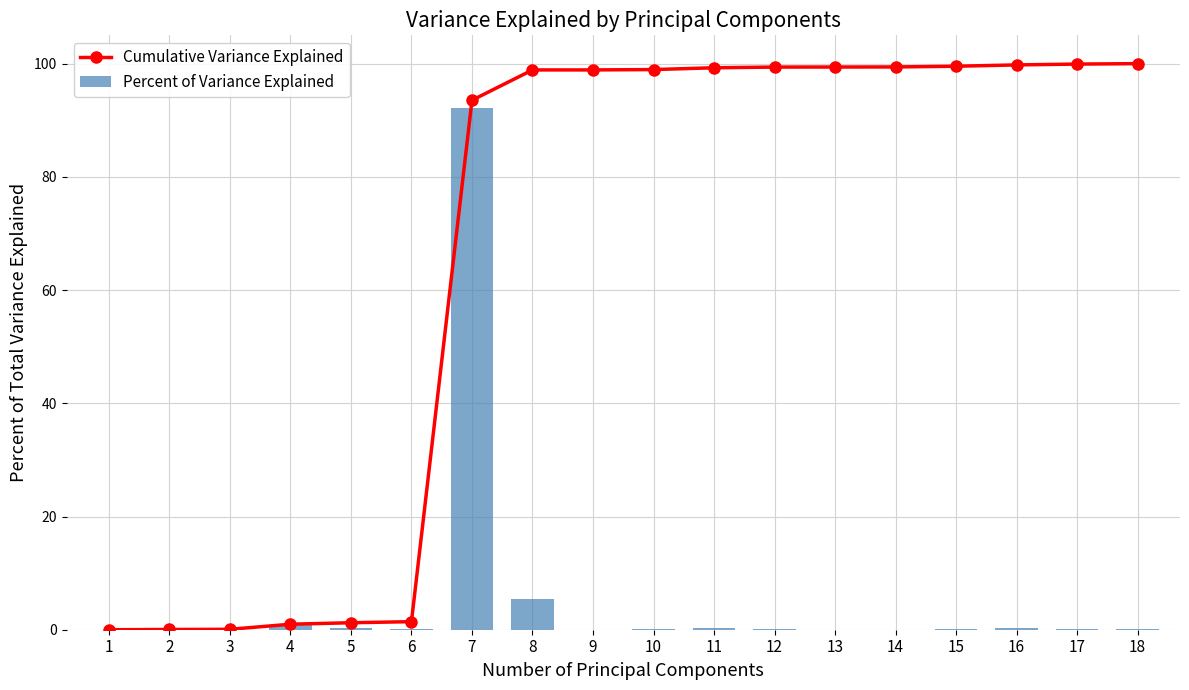

How many data points in Cumulative Variance Explained are above 98?

11